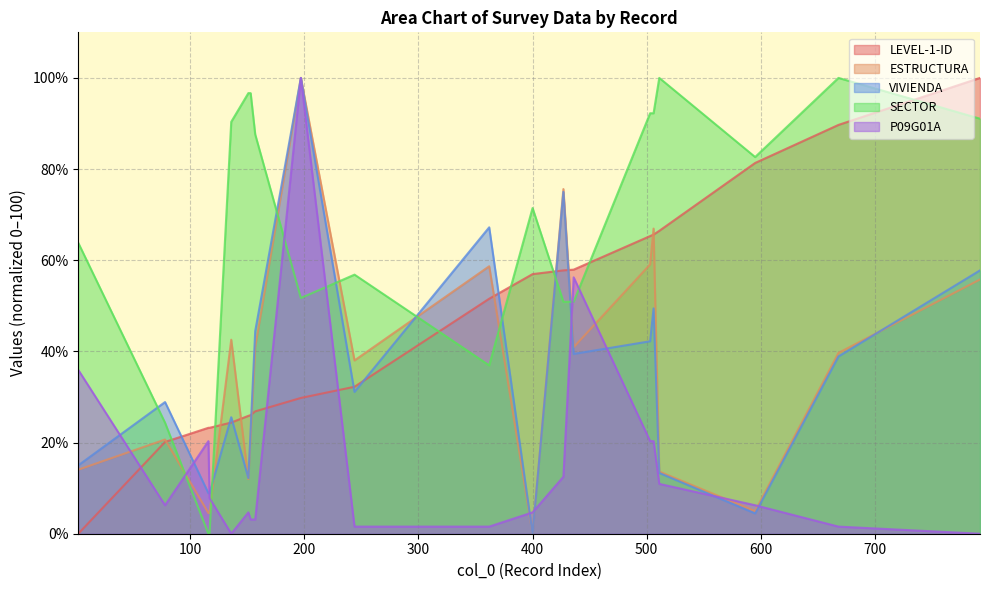

Where is the first local minimum for P09G01A?

78